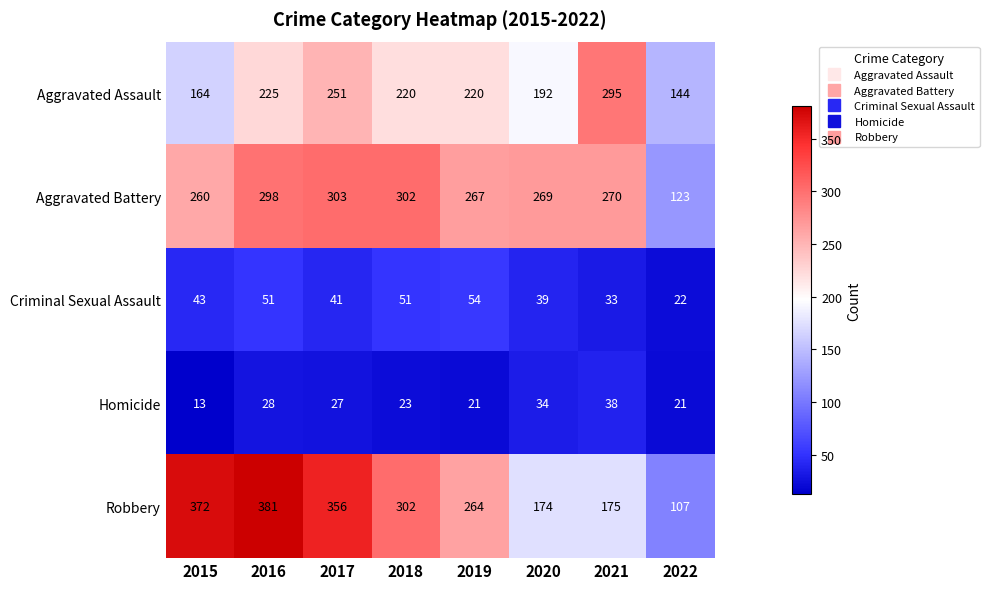

Rank the series at 2019 from lowest to highest value.

Homicide, Criminal Sexual Assault, Aggravated Assault, Robbery, Aggravated Battery